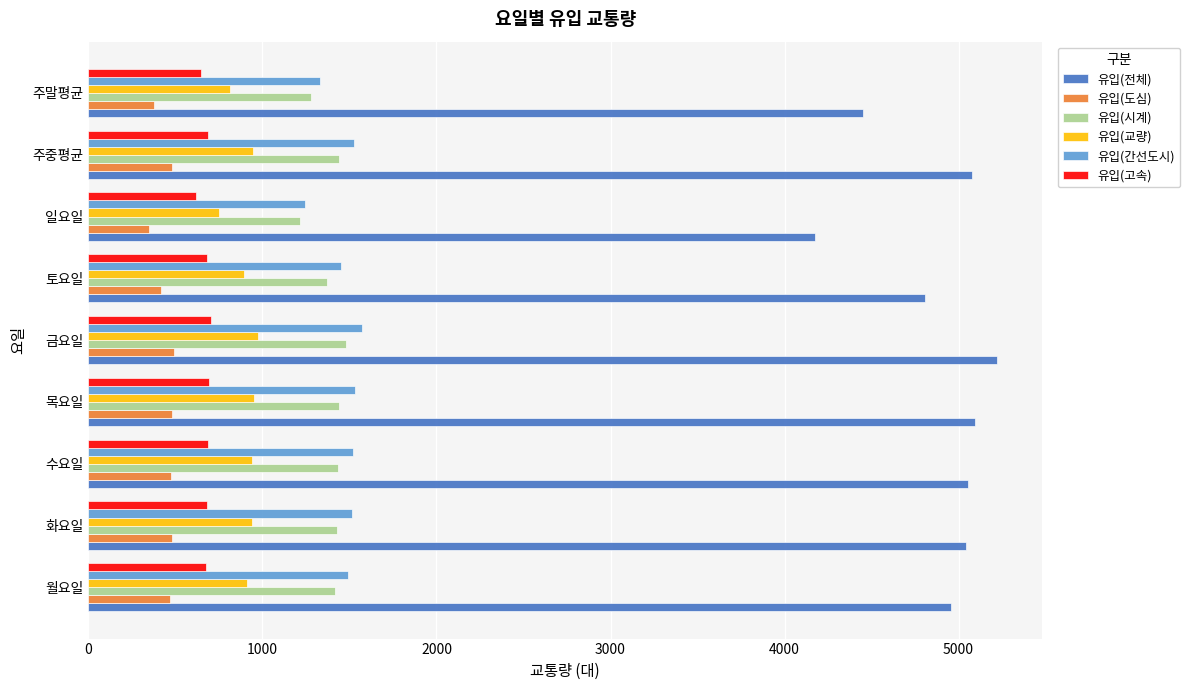

What is the spread (max minus min) of values at 월요일?

4491